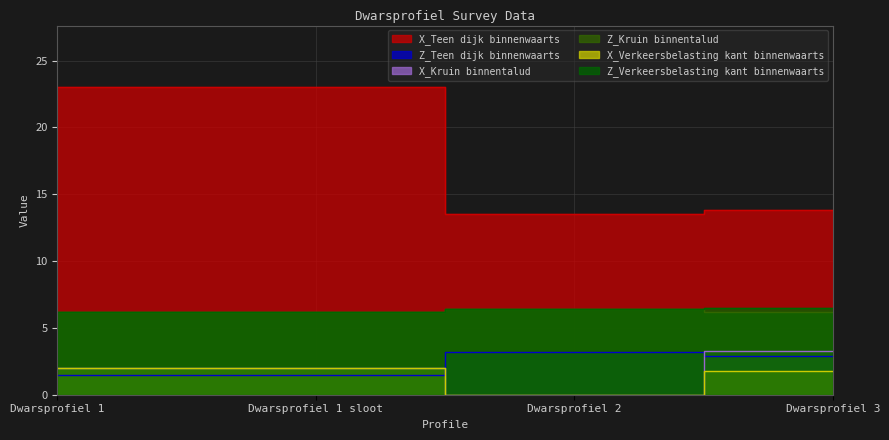

What is the value of the Z_Teen dijk binnenwaarts point at the 1st from the left?

1.5